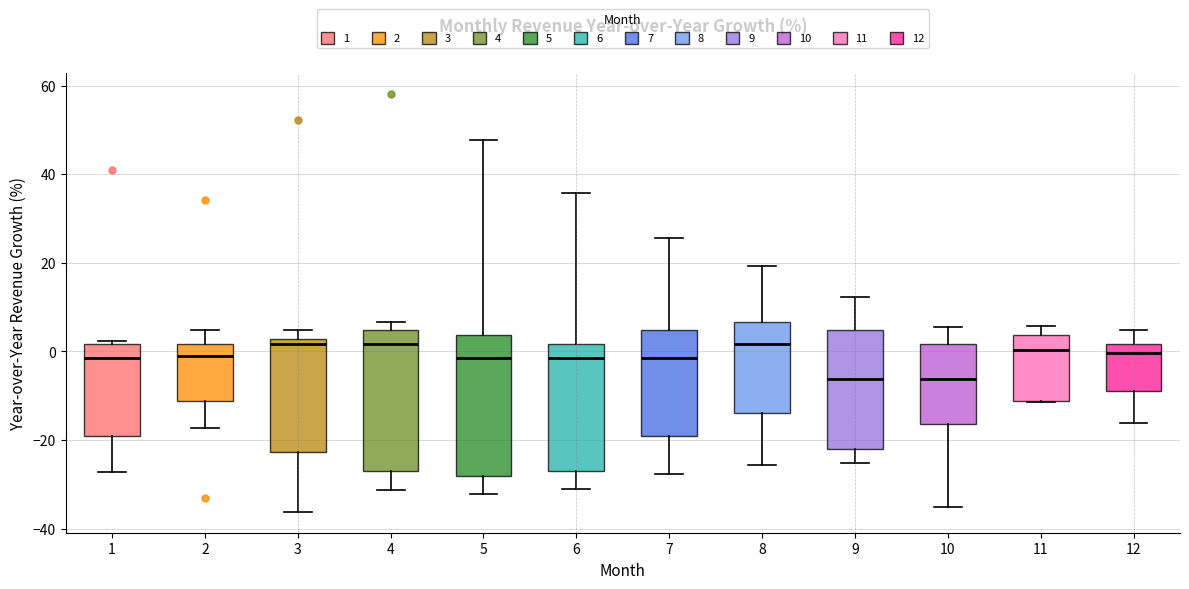

Reading left to right, transcribe this box plot: for each box, give where its median line is, the range the box spans, and where its two whiskers end, as read against the y-axis. The values are not printed on the chart, so give them approximately, as read against the axis.

1: median -2, box -20 to 2, whiskers -28 to 2 (just above the box's upper edge)
2: median 0, box -12 to 2, whiskers -18 to 4
3: median 2 (just below the box's upper edge), box -22 to 2, whiskers -36 to 4
4: median 2, box -26 to 4, whiskers -32 to 6
5: median -2, box -28 to 4, whiskers -32 to 48
6: median -2, box -26 to 2, whiskers -32 to 36
7: median -2, box -18 to 4, whiskers -28 to 26
8: median 2, box -14 to 6, whiskers -26 to 20
9: median -6, box -22 to 4, whiskers -26 to 12
10: median -6, box -16 to 2, whiskers -36 to 6
11: median 0, box -12 to 4, whiskers -12 to 6
12: median 0, box -8 to 2, whiskers -16 to 4